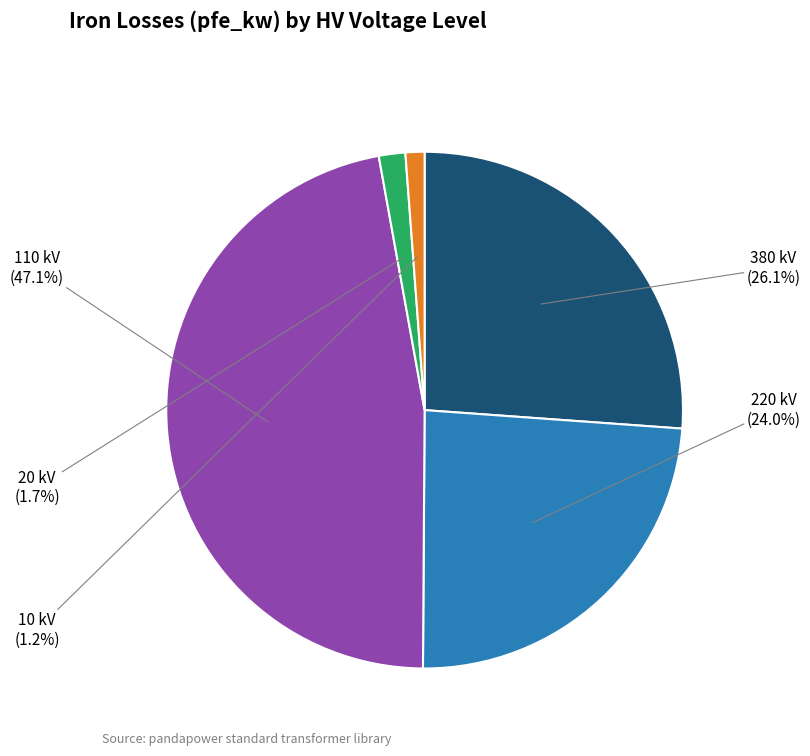

Count the number of slices in the pie.

5